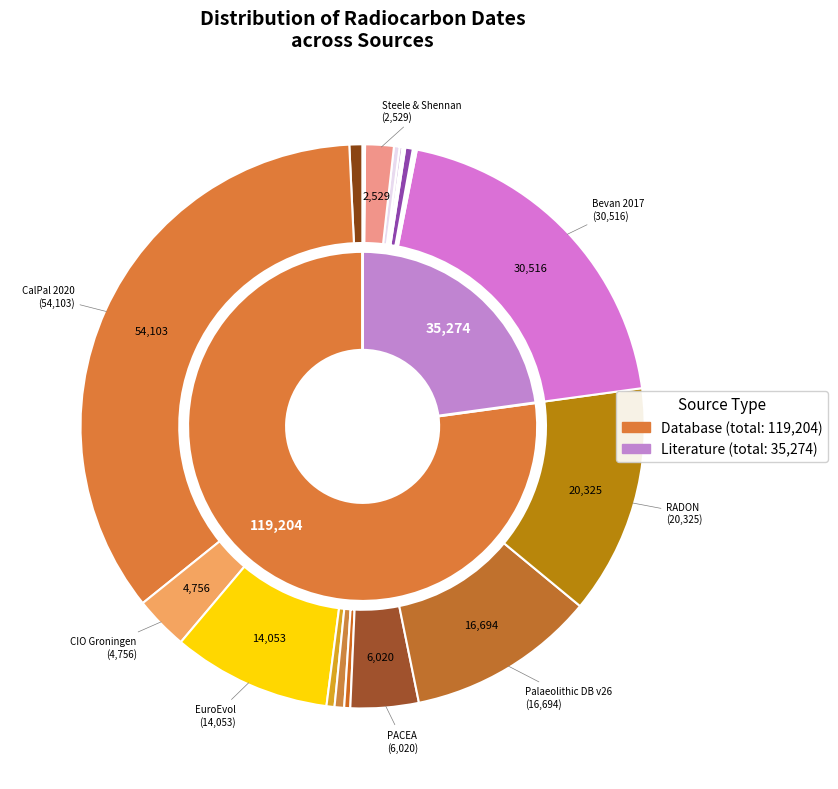

How many segments does this pie chart have?

22